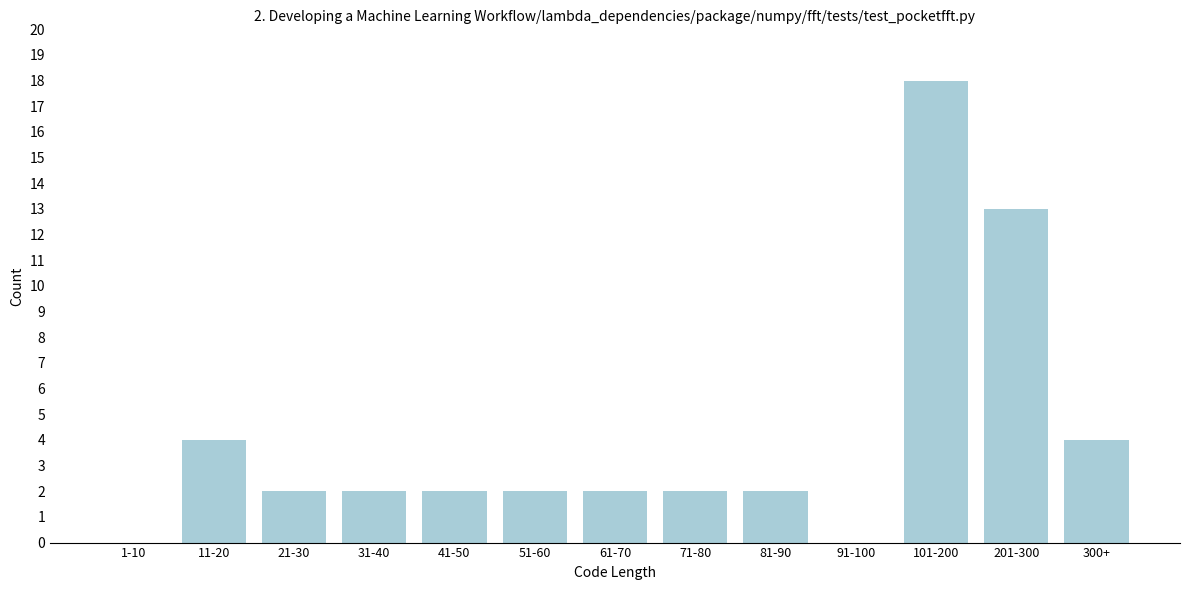

Reading left to right, what are all the values shown in this chart?

1-10=0	11-20=4	21-30=2	31-40=2	41-50=2	51-60=2	61-70=2	71-80=2	81-90=2	91-100=0	101-200=18	201-300=13	300+=4